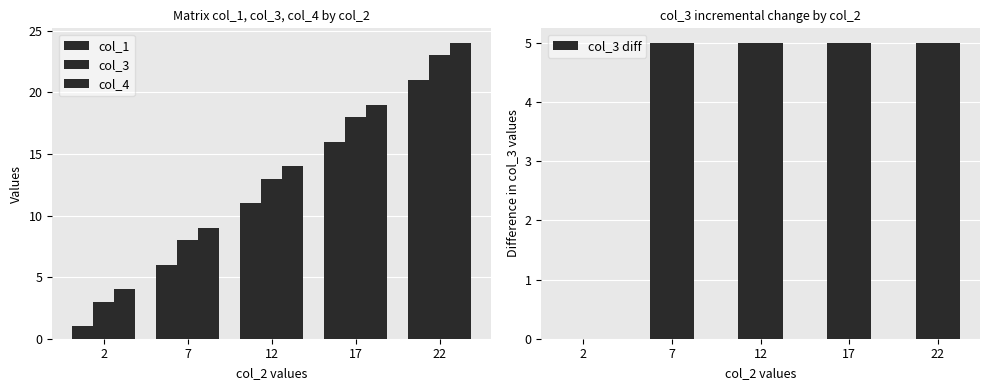

Reading left to right, transcribe all the data shown in this chart.

col_1: 1	6	11	16	21
col_3: 3	8	13	18	23
col_4: 4	9	14	19	24
col_3 diff: 0	5	5	5	5